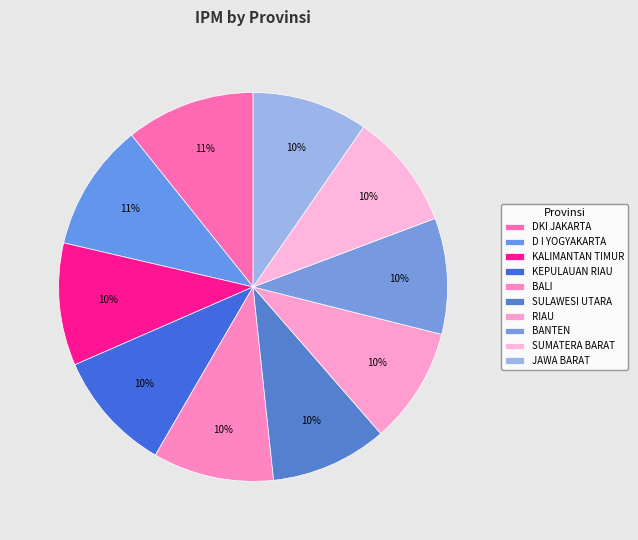

How many segments does this pie chart have?

10